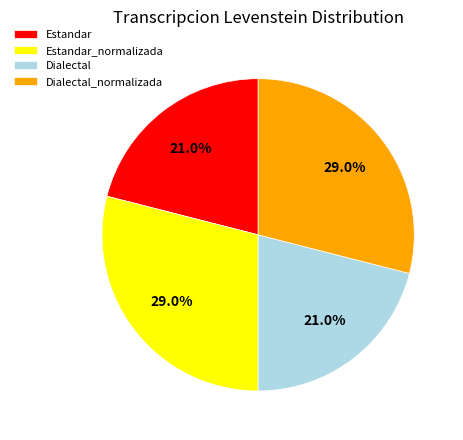

Is there any slice that represents more than half of the pie?

No